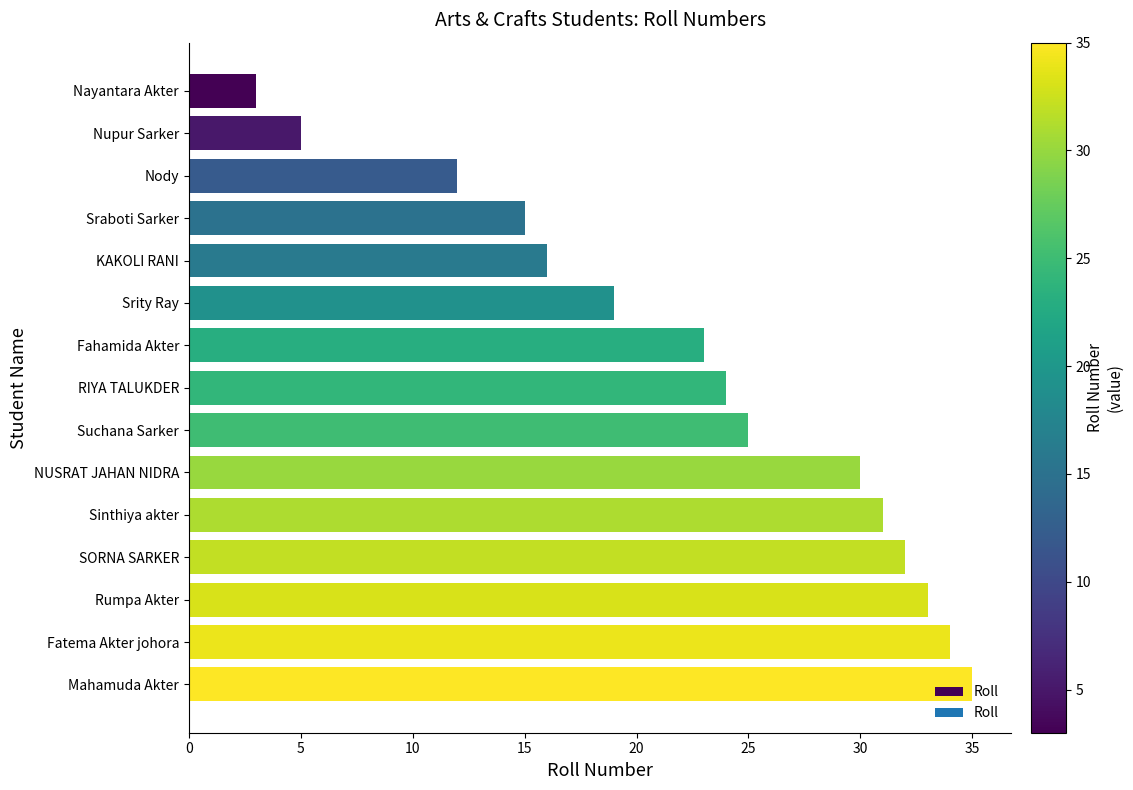

Rank the categories by value from lowest to highest.

Nayantara Akter, Nupur Sarker, Nody, Sraboti Sarker, KAKOLI RANI, Srity Ray, Fahamida Akter, RIYA TALUKDER, Suchana Sarker, NUSRAT JAHAN NIDRA, Sinthiya akter, SORNA SARKER, Rumpa Akter, Fatema Akter johora, Mahamuda Akter